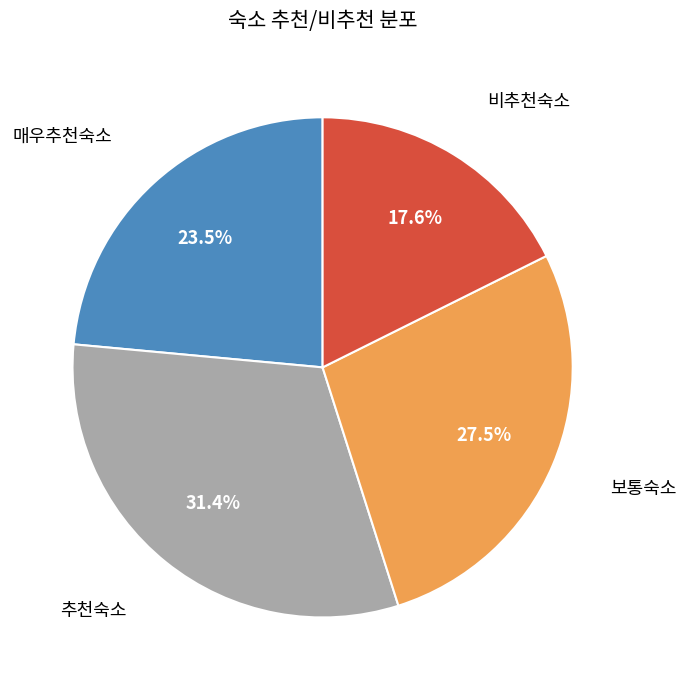

How many slices are in this pie chart?

4